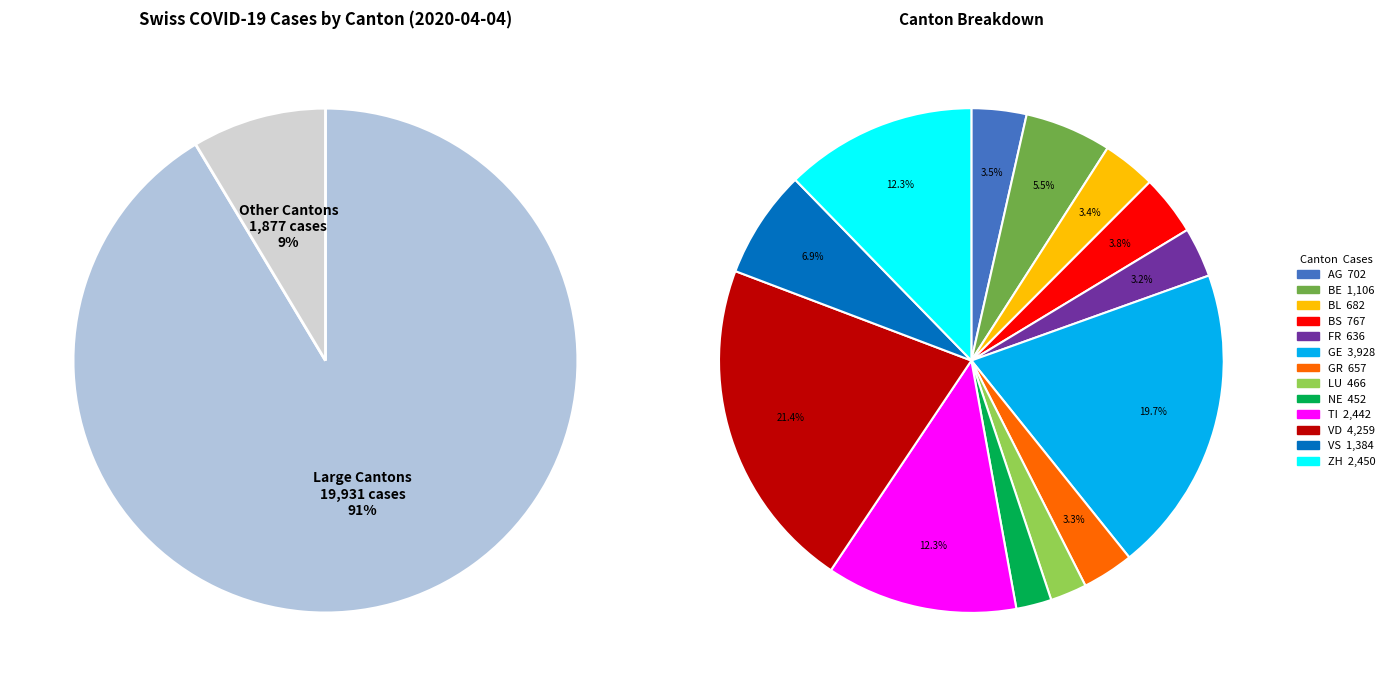

What is the change in value from TI to VD?

+1817